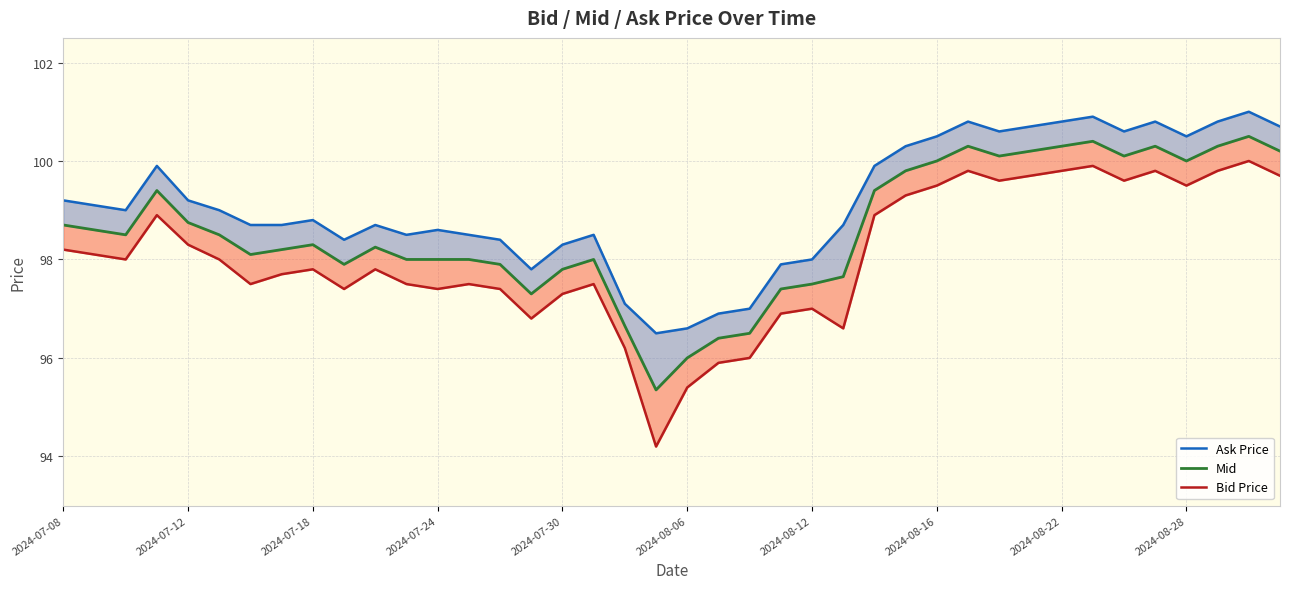

What is the value of the Mid point at the 15th from the left?

97.9